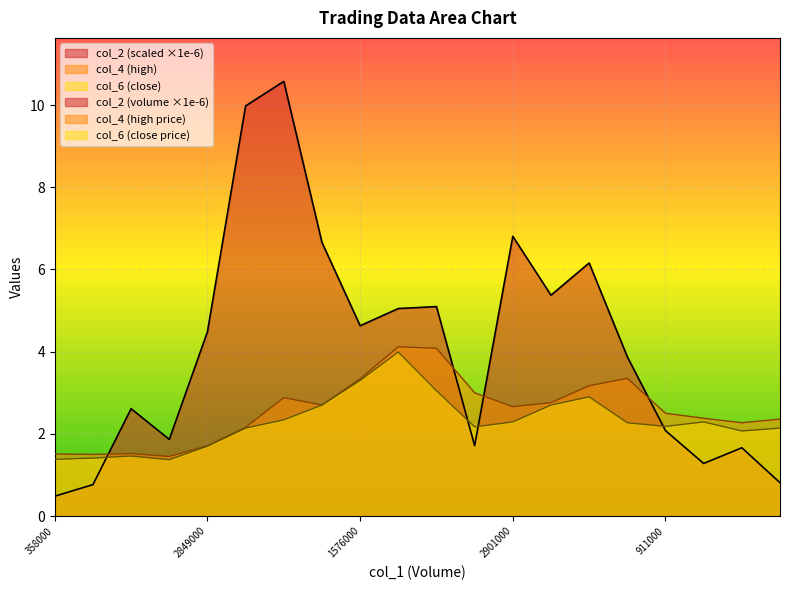

What is the difference between the maximum and minimum values in the col_4 series?

2.7